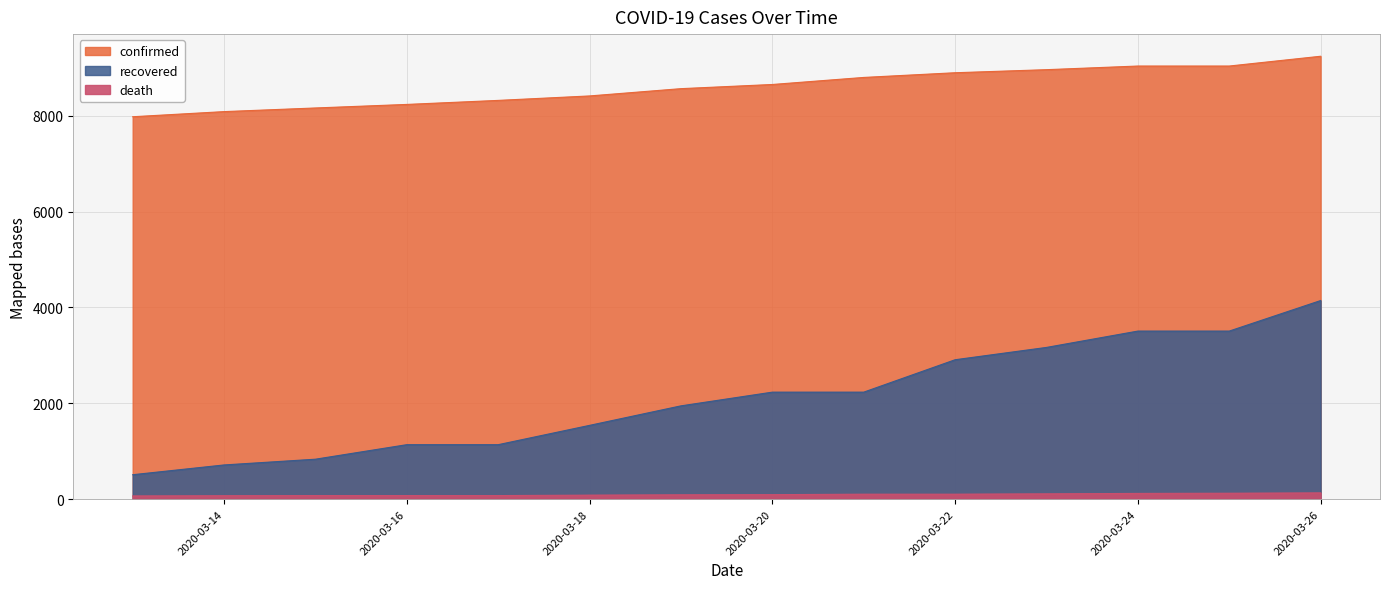

What is the average value of the recovered series?

2108